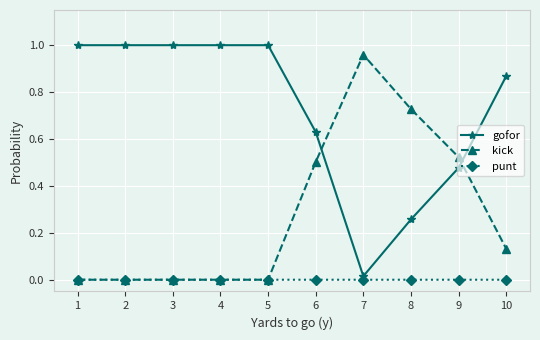

Is the value of gofor at 6 greater than the value of punt at 6?

Yes